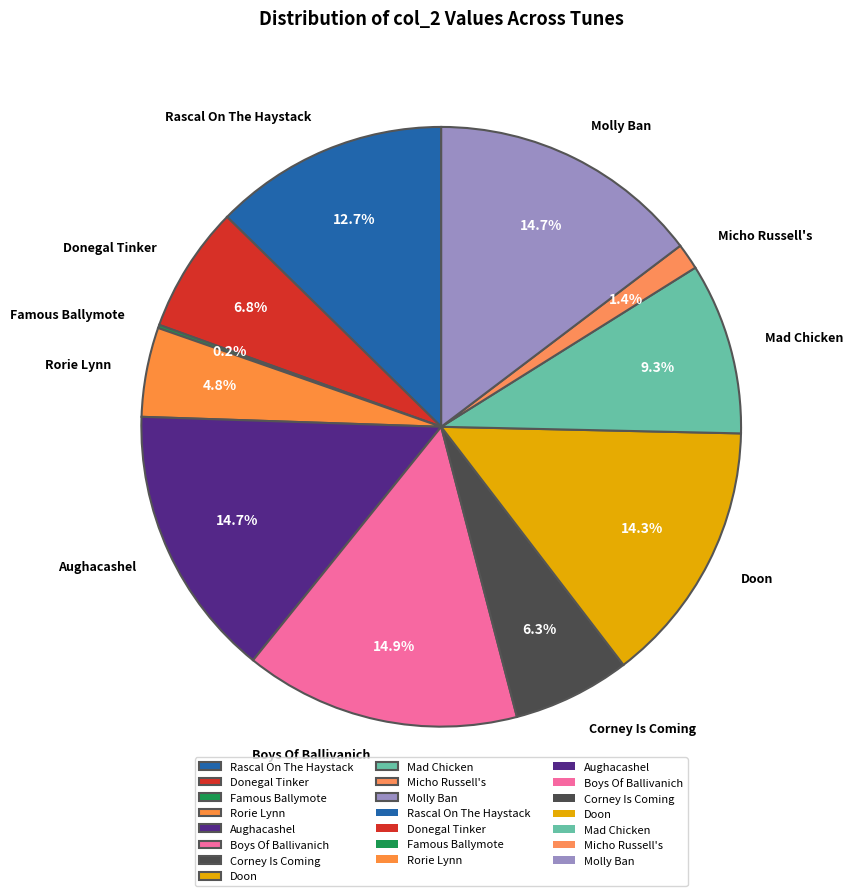

To the nearest percent, what is the average slice percentage?

9%